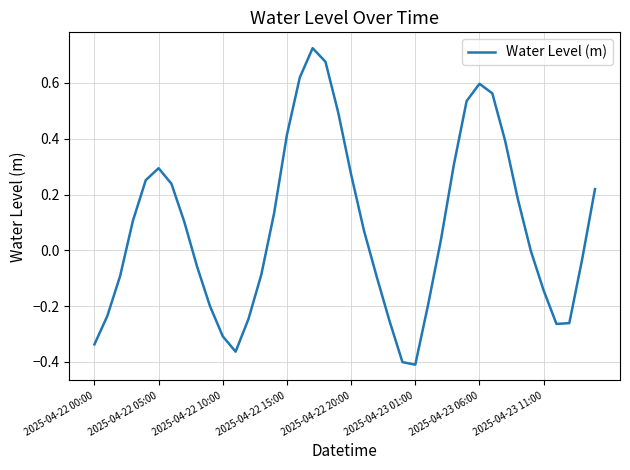

What is the difference between the maximum and minimum values?

1.1